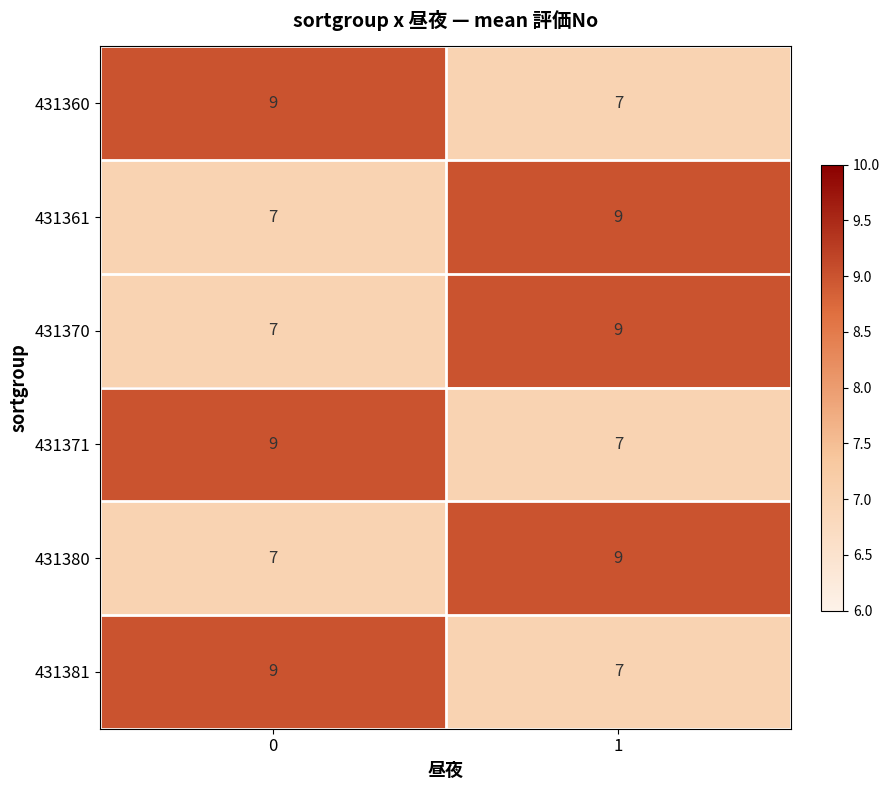

Is it true that 431380 equals 7 at 0?

True